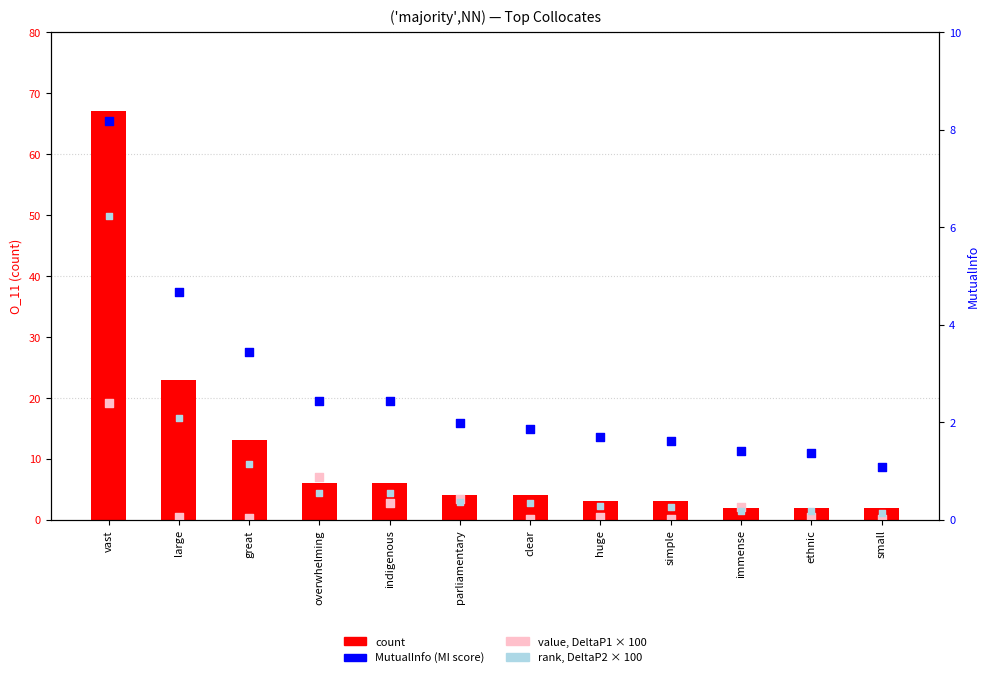

At how many categories does at least one series exceed 57?

1